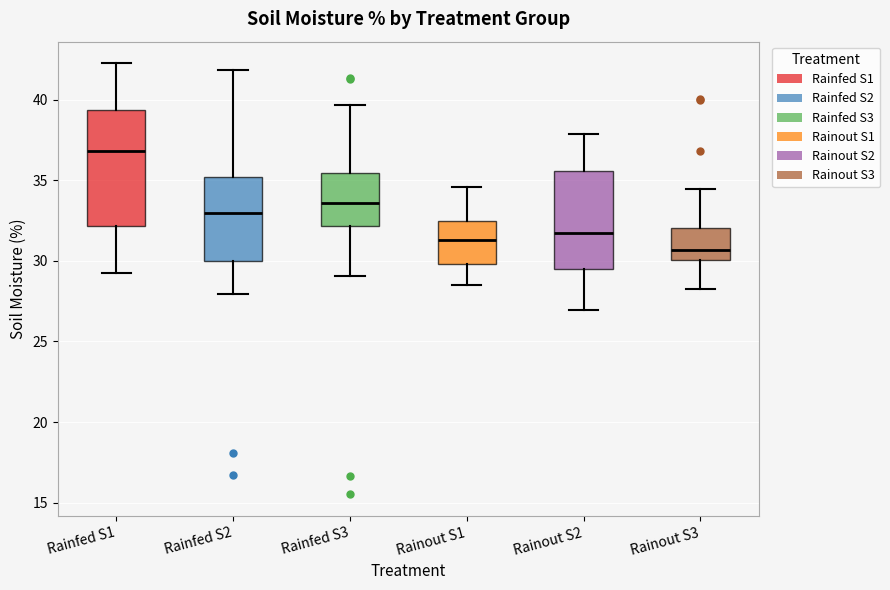

Comparing the boxes themselves (not the whiskers), which one is the tallest?

Rainfed S1